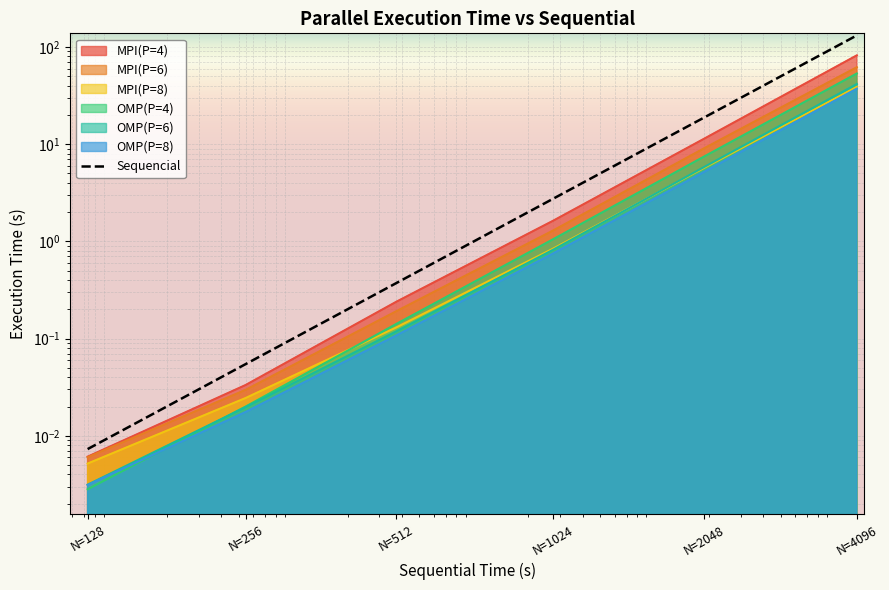

True or false: MPI(P=6) and OMP(P=8) cross at least once.

False